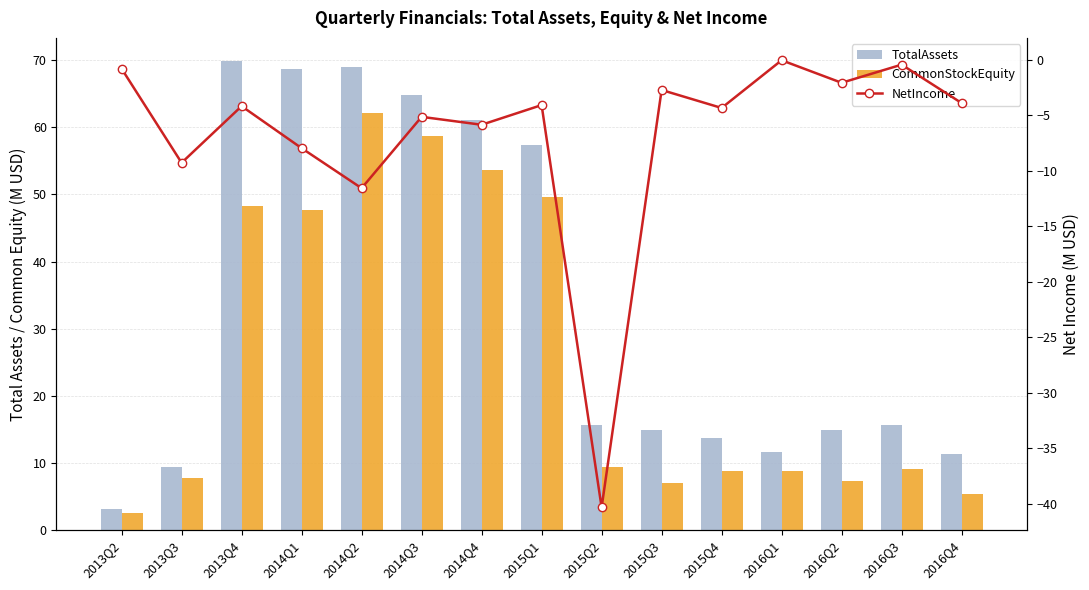

At which label does NetIncome reach its minimum?

2015Q2